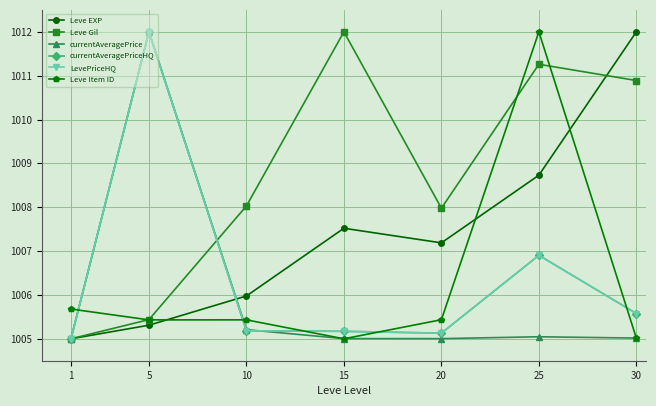

Is this an area chart (filled region under the line)?

No